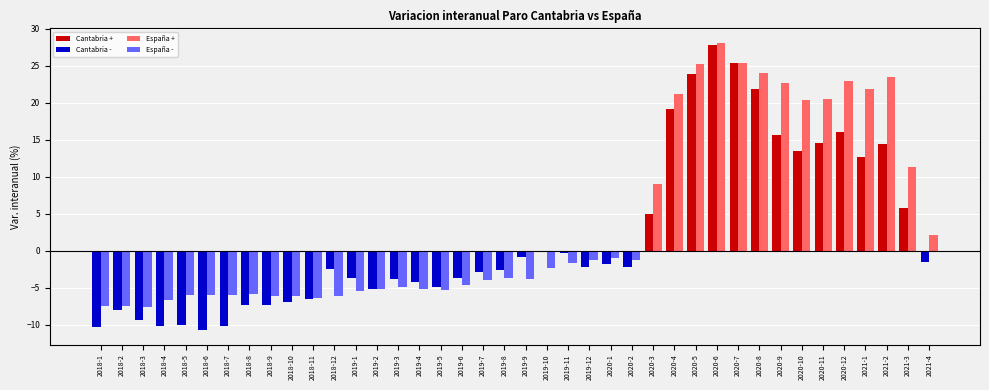

What is the spread (max minus min) of values at 2020-4?

2.0